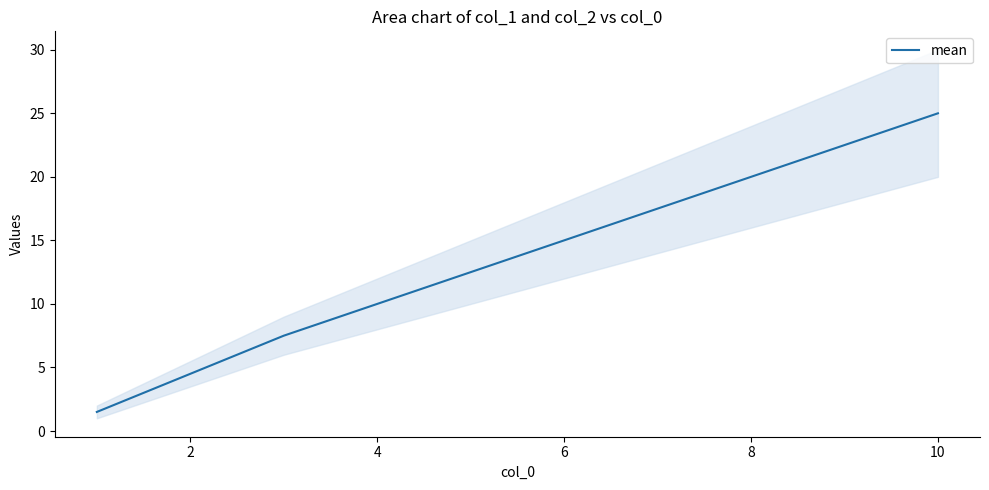

Is it true that the value at 0 is 2.5?

False